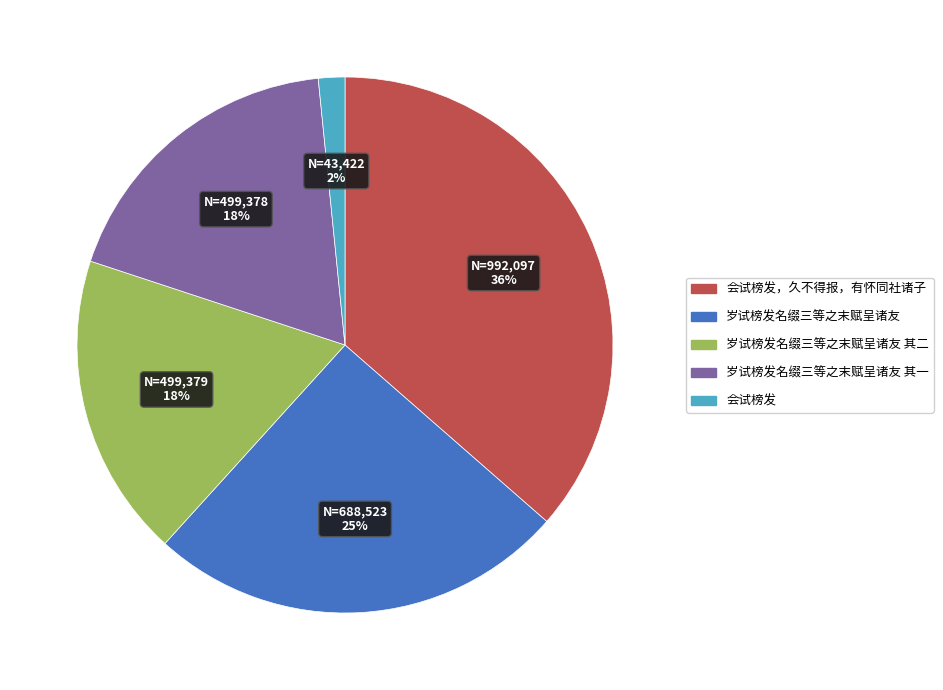

To the nearest percent, what is the average slice percentage?

20%